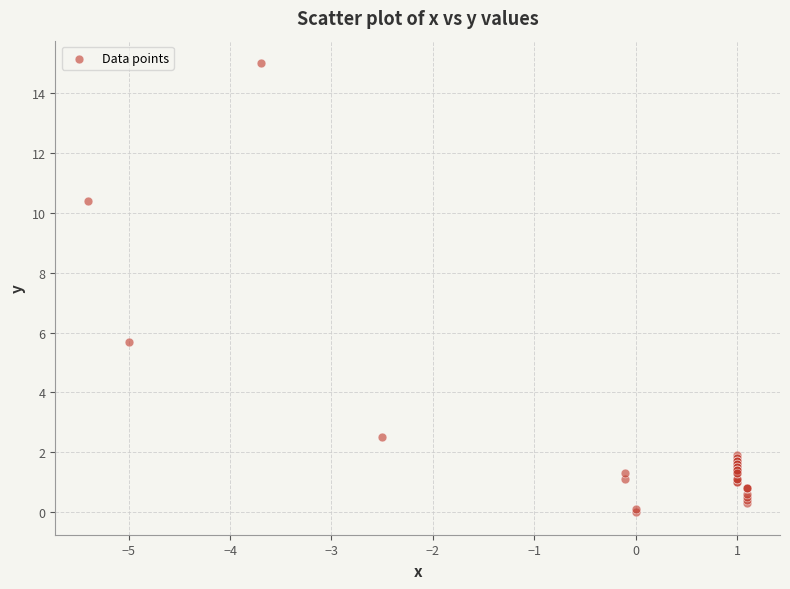

What Y value in the scatter plot is closest to 7?

5.7